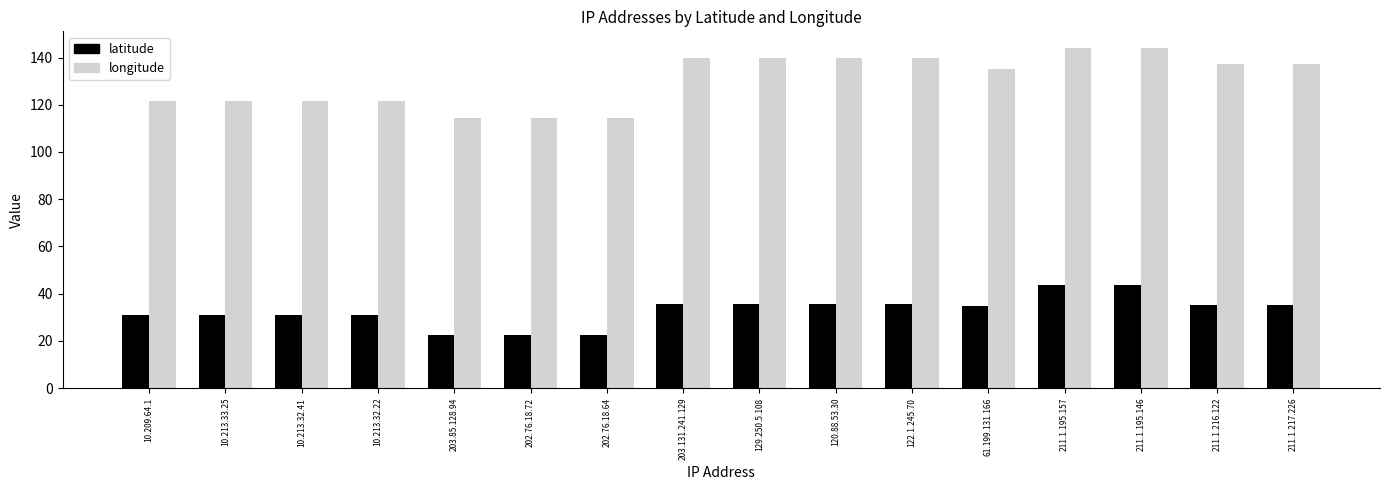

Which series has the widest spread of values?

longitude